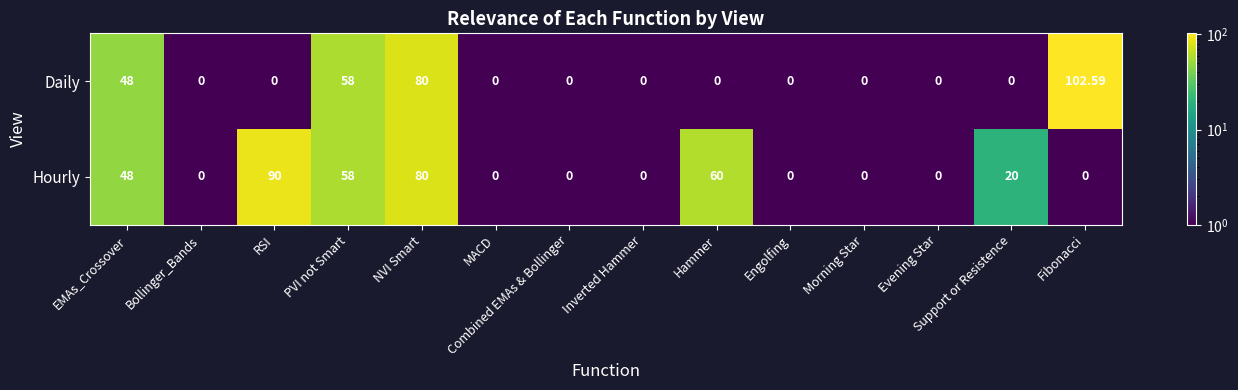

At which category is the sum across all series the highest?

NVI Smart